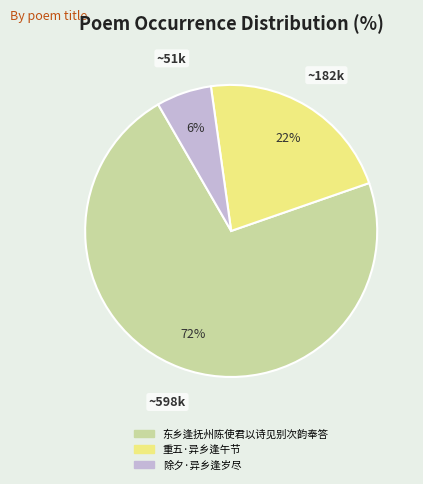

To the nearest percent, what portion does 重五·异乡逢午节 represent?

22%